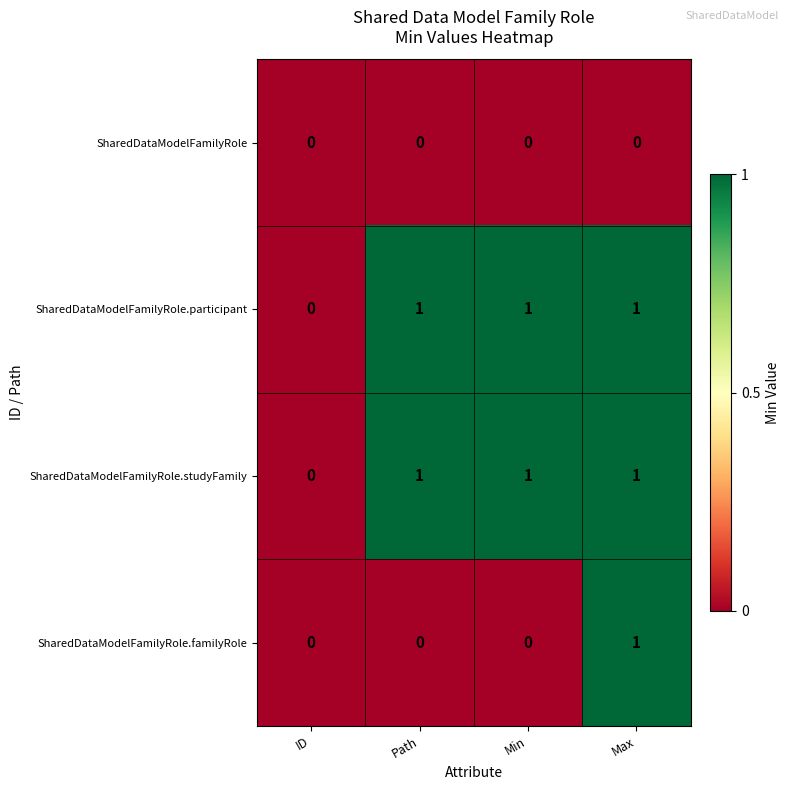

The SharedDataModelFamilyRole.studyFamily series shows 0 at Path. True or false?

False